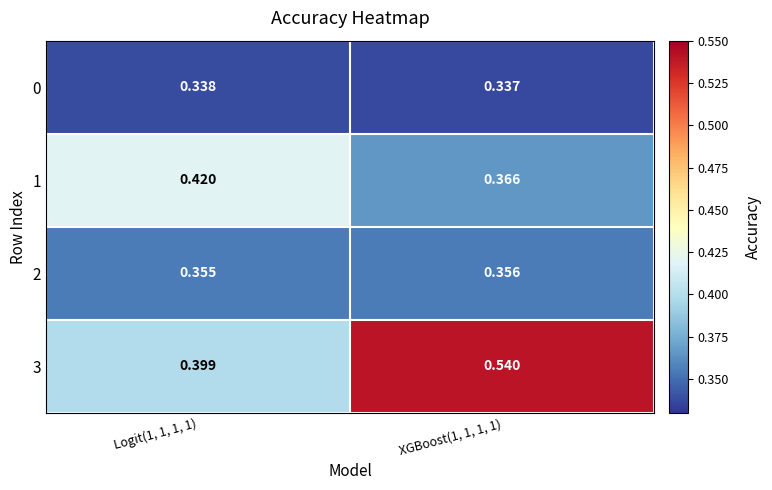

Between Logit(1, 1, 1, 1) and XGBoost(1, 1, 1, 1), which series saw the biggest shift?

3